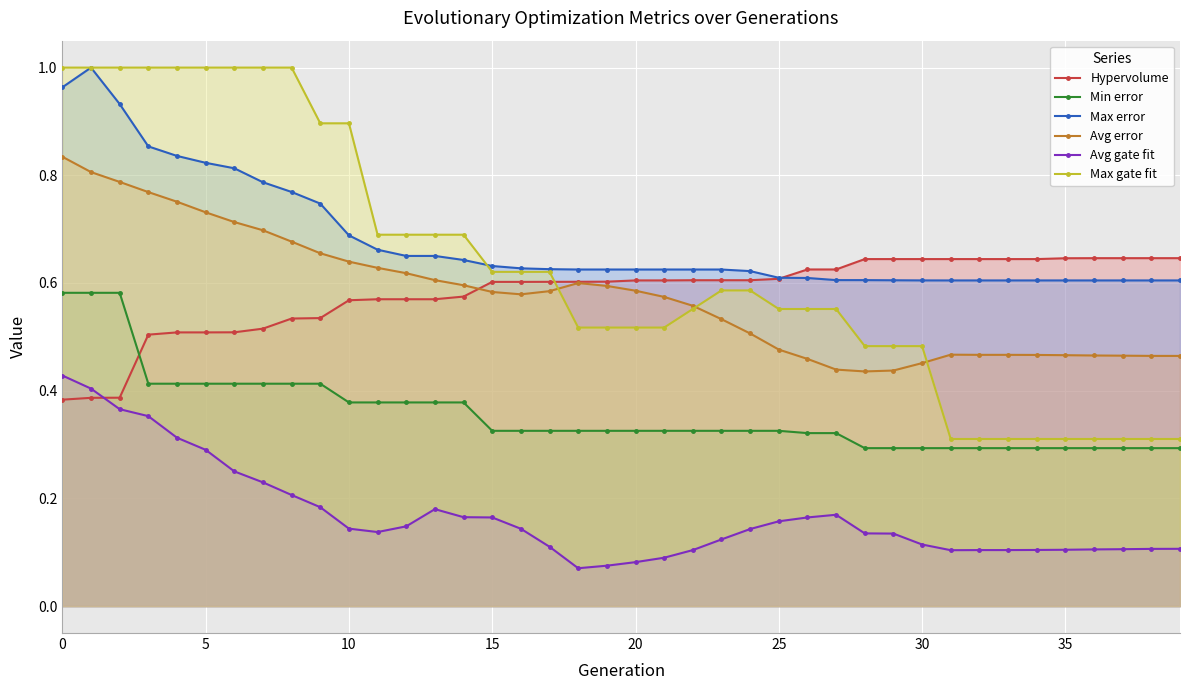

At how many categories does at least one series exceed 0?

40